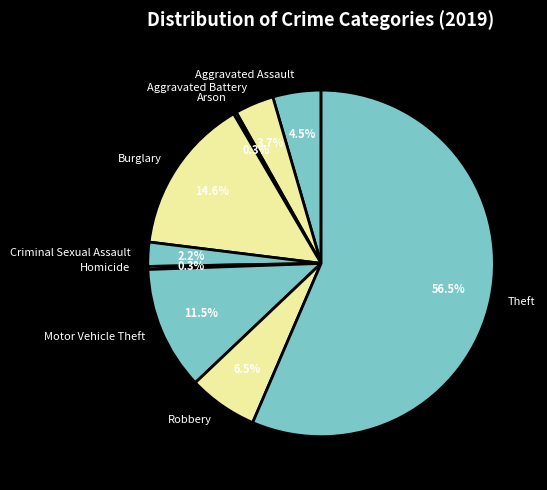

How many segments does this pie chart have?

9